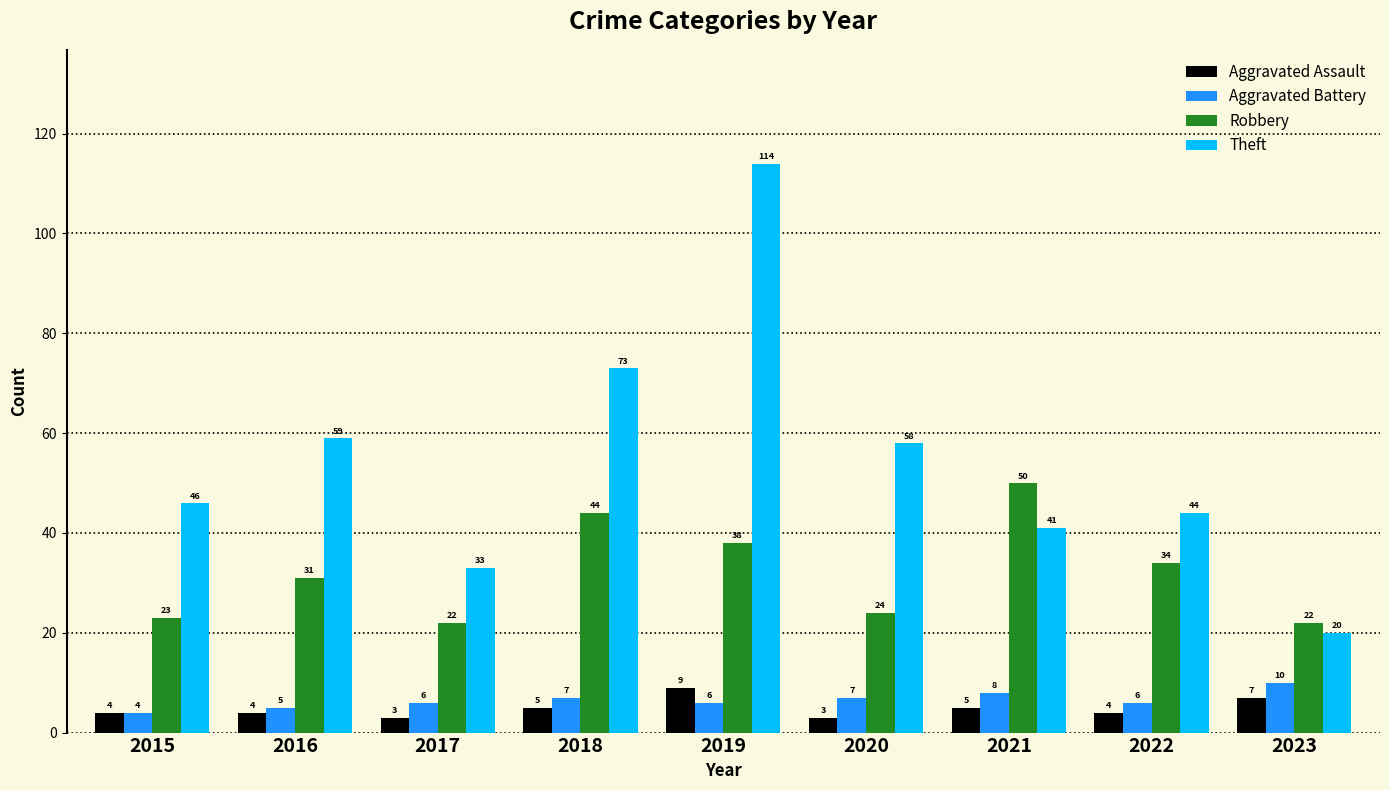

What is the difference between the Theft values at 2018 and 2020?

15